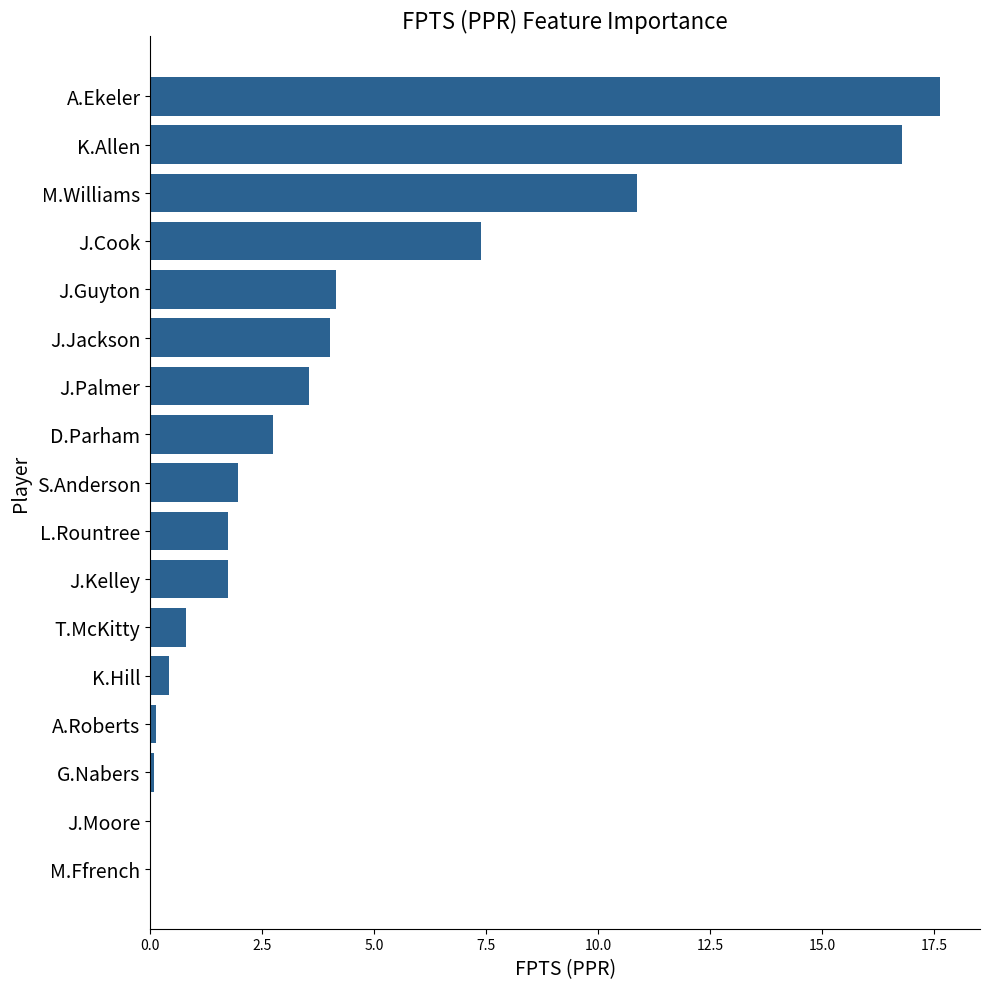

True or false: the data shows 7.4 at J.Cook.

True